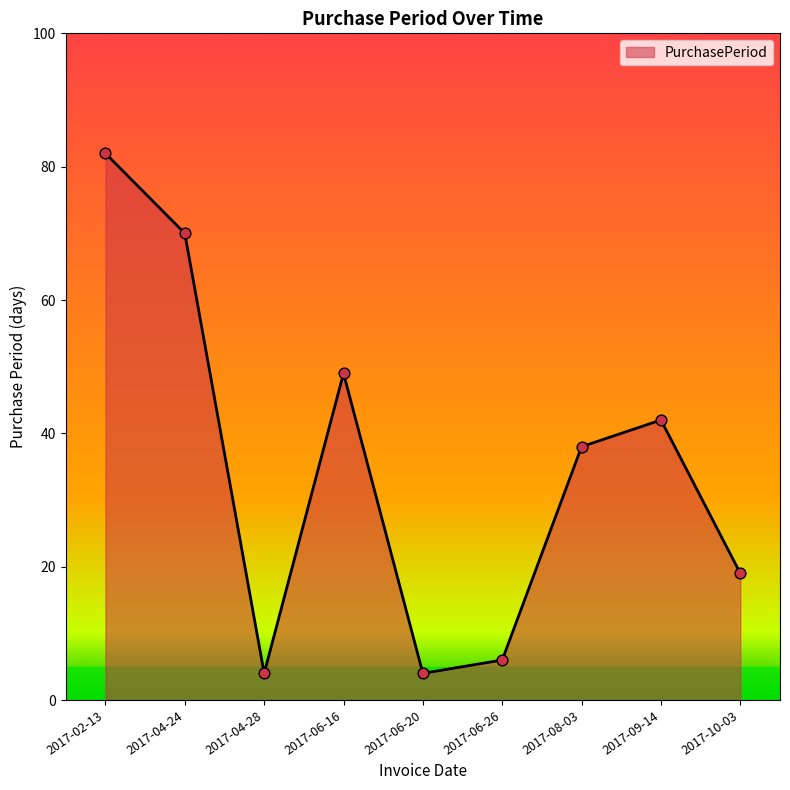

Approximately how many times larger is the value at 2017-09-14 compared to 2017-04-24?

0.6